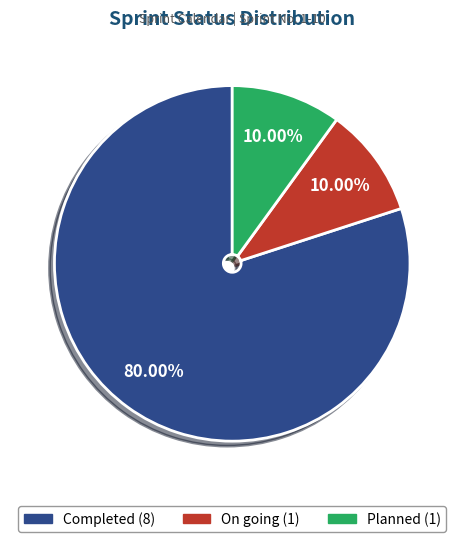

Is there a majority slice in this chart?

Yes